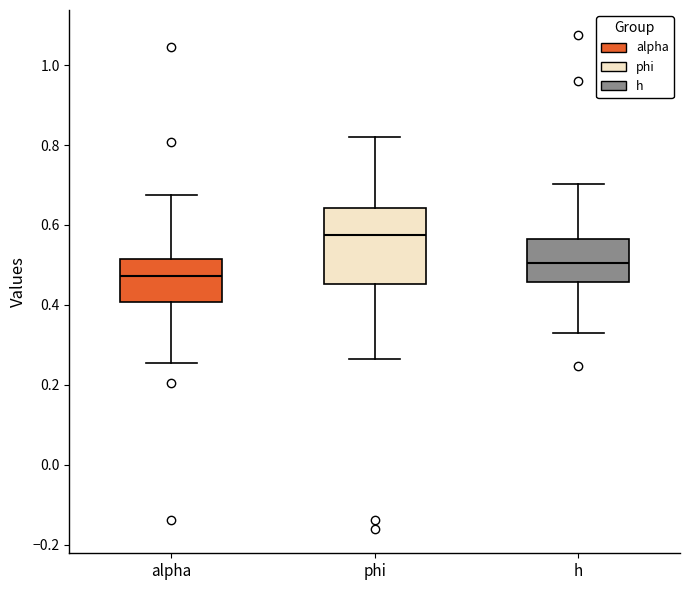

Reading left to right, read every box against the y-axis: the position of its median line, the range the box covers, and the ends of its whiskers. The values are not printed on the chart, so give them approximately, as read against the axis.

alpha: median 0.48, box 0.40 to 0.52, whiskers 0.26 to 0.68
phi: median 0.58, box 0.46 to 0.64, whiskers 0.26 to 0.82
h: median 0.50, box 0.46 to 0.56, whiskers 0.34 to 0.70